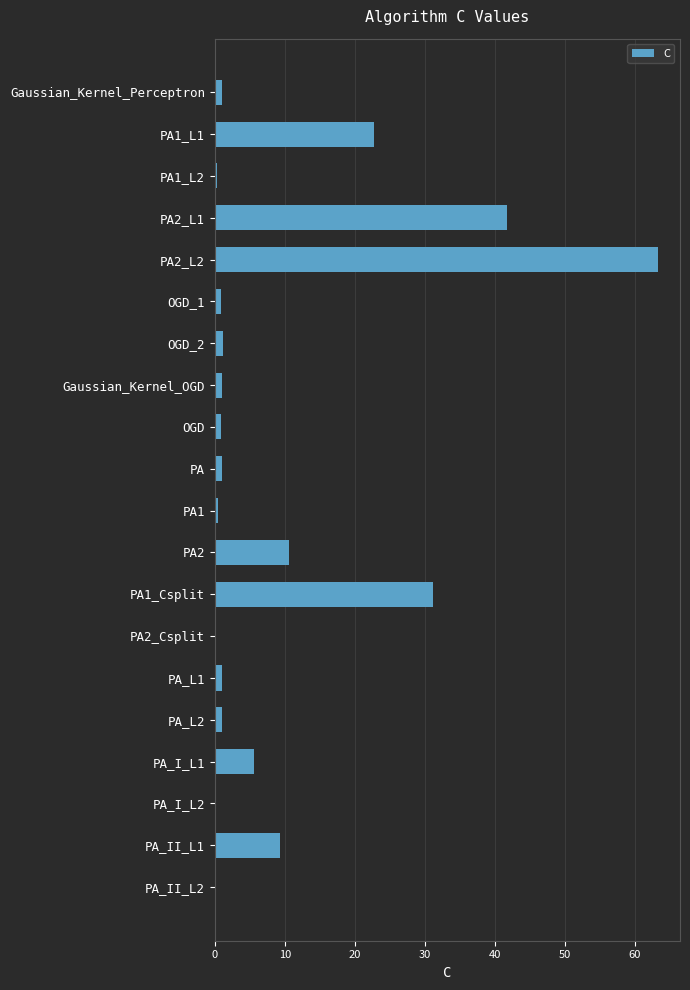

What is the greatest value displayed?

63.3